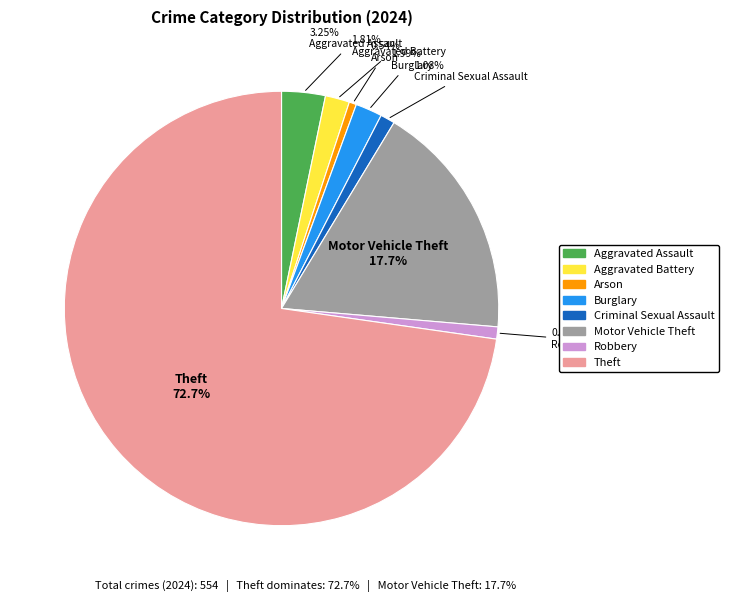

Is there any slice that represents more than half of the pie?

Yes